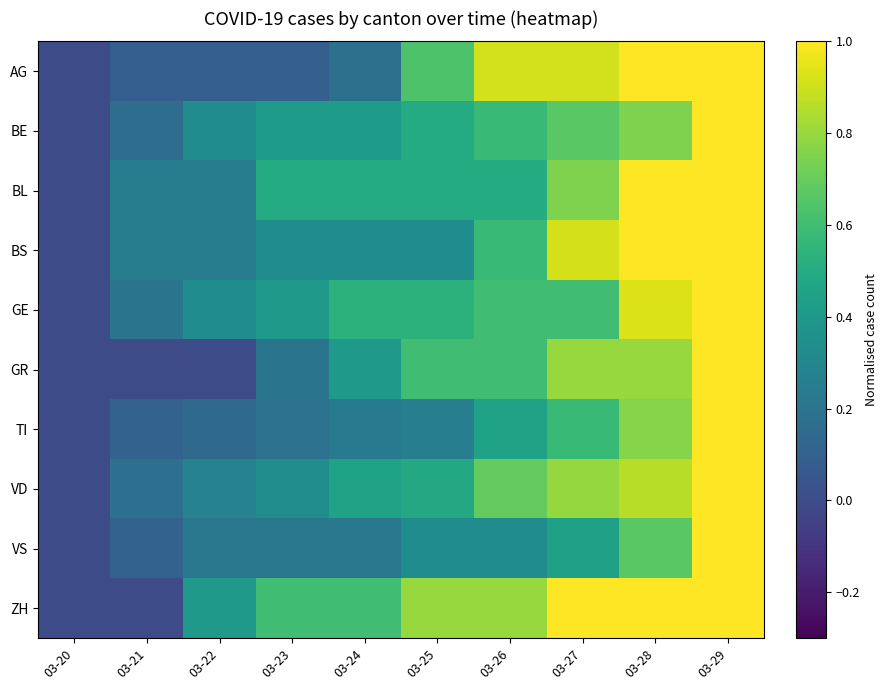

Reading left to right, list all the values displayed in this chart.

AG: 03-20=0.0	03-21=0.1	03-22=0.1	03-23=0.1	03-24=0.2	03-25=0.6	03-26=0.9	03-27=0.9	03-28=1.0	03-29=1.0
BE: 03-20=0.0	03-21=0.2	03-22=0.3	03-23=0.4	03-24=0.4	03-25=0.5	03-26=0.6	03-27=0.7	03-28=0.8	03-29=1.0
BL: 03-20=0.0	03-21=0.2	03-22=0.2	03-23=0.5	03-24=0.5	03-25=0.5	03-26=0.5	03-27=0.8	03-28=1.0	03-29=1.0
BS: 03-20=0.0	03-21=0.2	03-22=0.2	03-23=0.3	03-24=0.3	03-25=0.3	03-26=0.6	03-27=0.9	03-28=1.0	03-29=1.0
GE: 03-20=0.0	03-21=0.2	03-22=0.3	03-23=0.4	03-24=0.5	03-25=0.5	03-26=0.6	03-27=0.6	03-28=0.9	03-29=1.0
GR: 03-20=0.0	03-21=0.0	03-22=0.0	03-23=0.2	03-24=0.4	03-25=0.6	03-26=0.6	03-27=0.8	03-28=0.8	03-29=1.0
TI: 03-20=0.0	03-21=0.1	03-22=0.1	03-23=0.2	03-24=0.2	03-25=0.3	03-26=0.4	03-27=0.6	03-28=0.8	03-29=1.0
VD: 03-20=0.0	03-21=0.2	03-22=0.3	03-23=0.3	03-24=0.4	03-25=0.5	03-26=0.7	03-27=0.8	03-28=0.9	03-29=1.0
VS: 03-20=0.0	03-21=0.1	03-22=0.2	03-23=0.2	03-24=0.2	03-25=0.3	03-26=0.3	03-27=0.4	03-28=0.7	03-29=1.0
ZH: 03-20=0.0	03-21=0.0	03-22=0.4	03-23=0.6	03-24=0.6	03-25=0.8	03-26=0.8	03-27=1.0	03-28=1.0	03-29=1.0